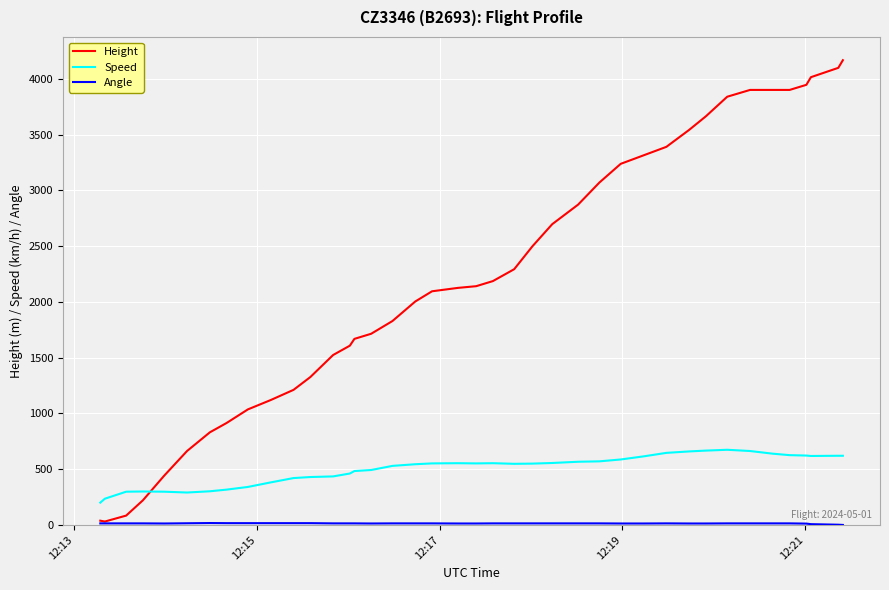

Which series has the largest range (max minus min)?

Height